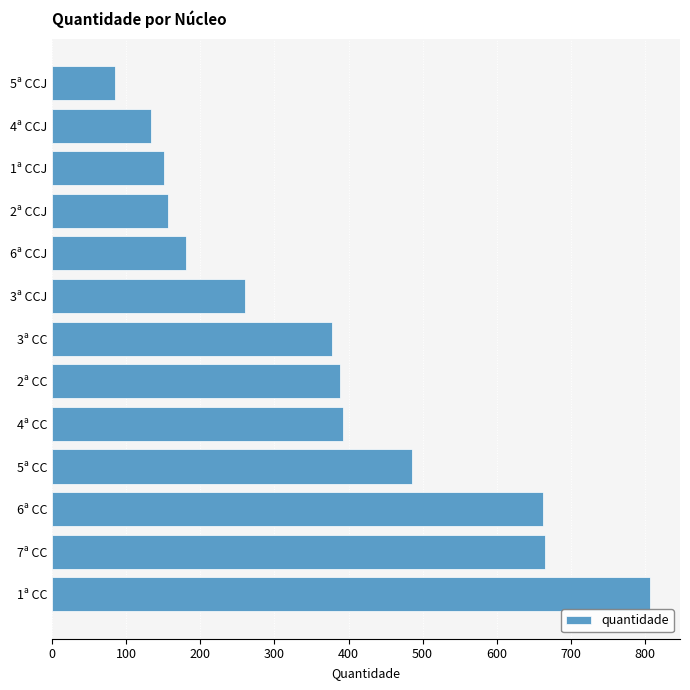

What is the sum of all values?

4746